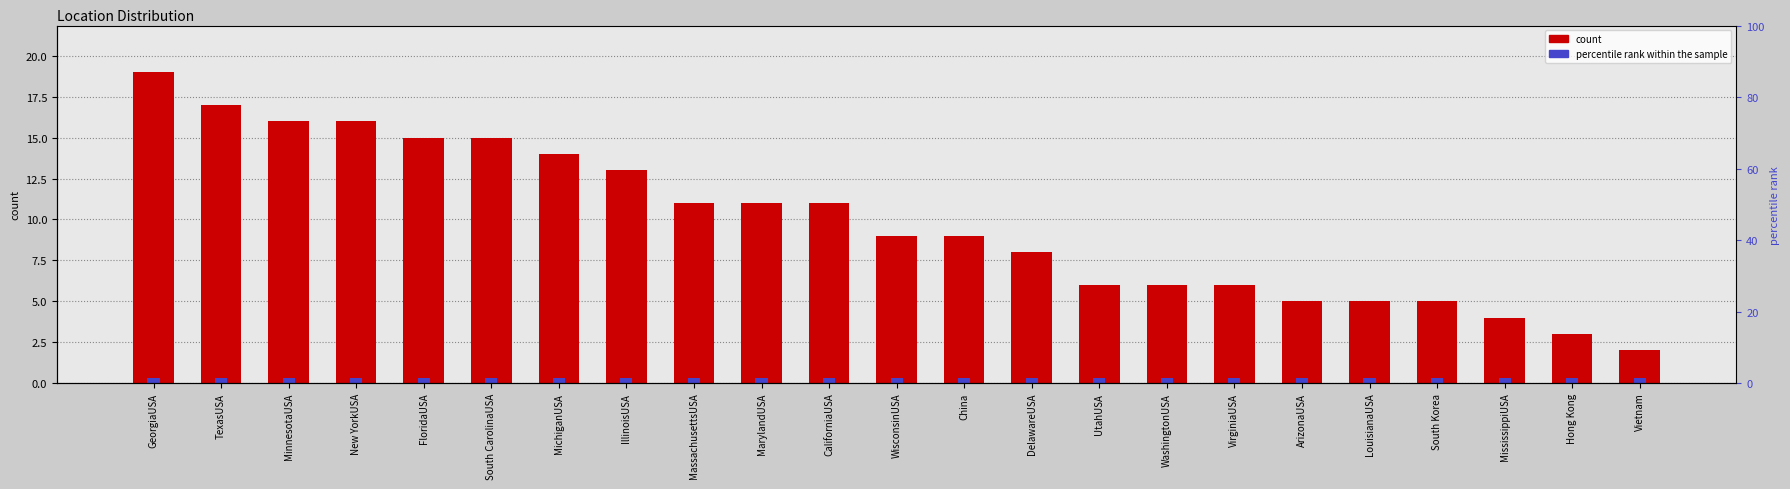

Count the number of values greater than 9.

11